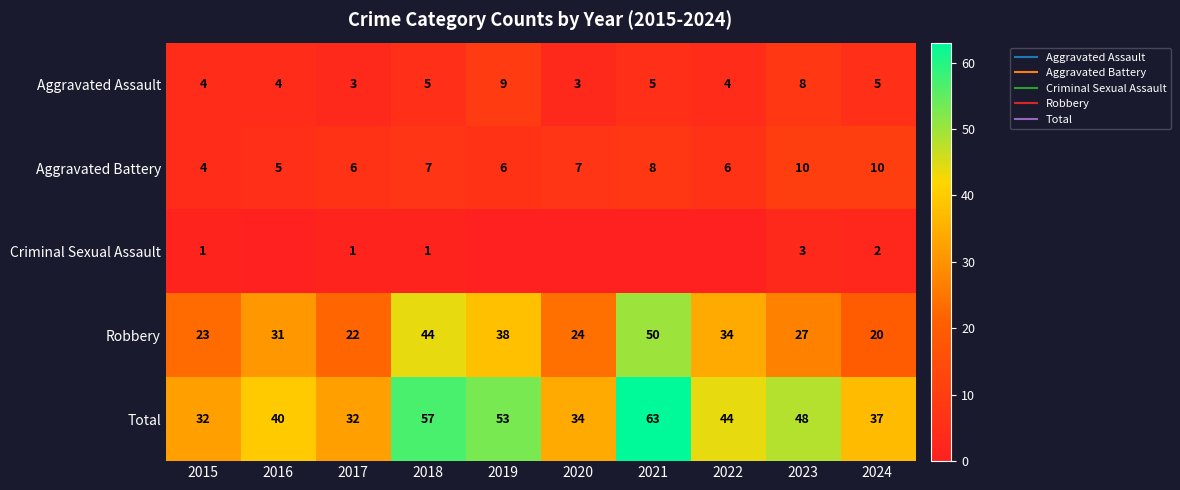

Which category has the lowest value across all series?

2016